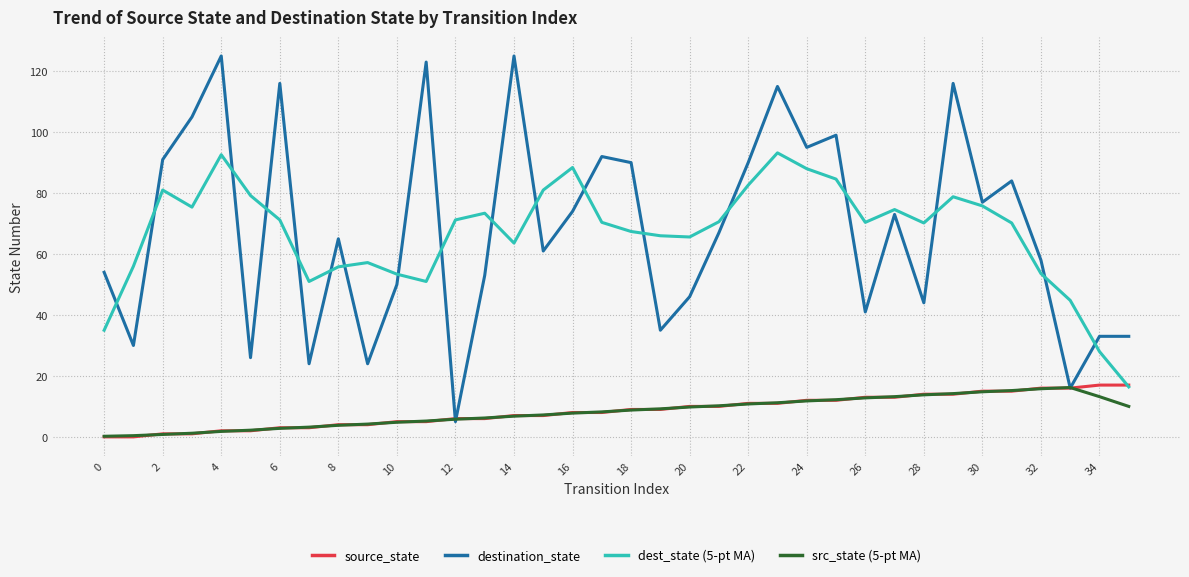

What is the highest value of the destination_state series?

125.0